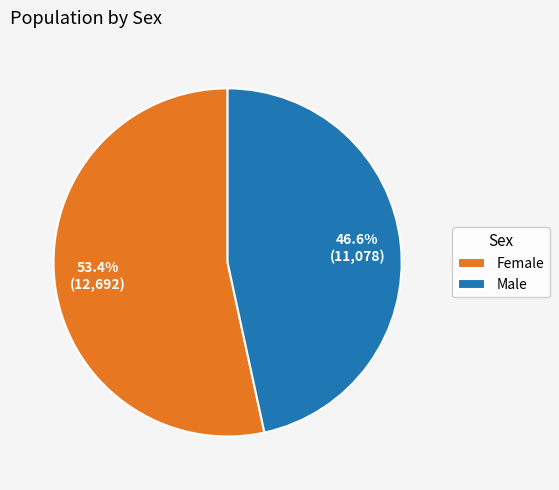

To the nearest percent, what is the difference between the Female and Male slice percentages?

7%